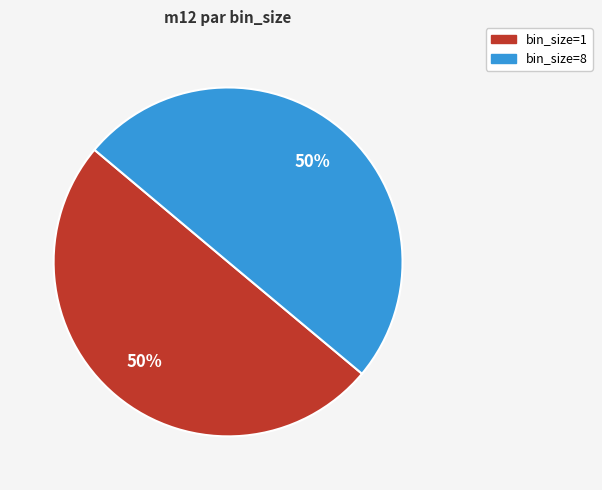

What percentage is the bin_size=1 slice, to the nearest percent?

50%